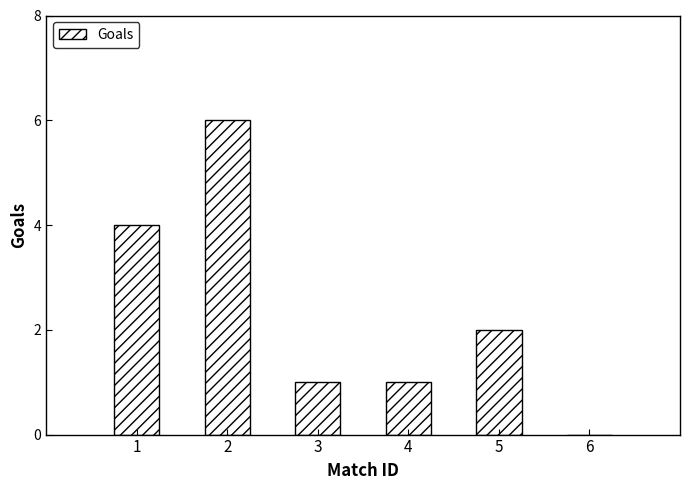

What is the average value?

2